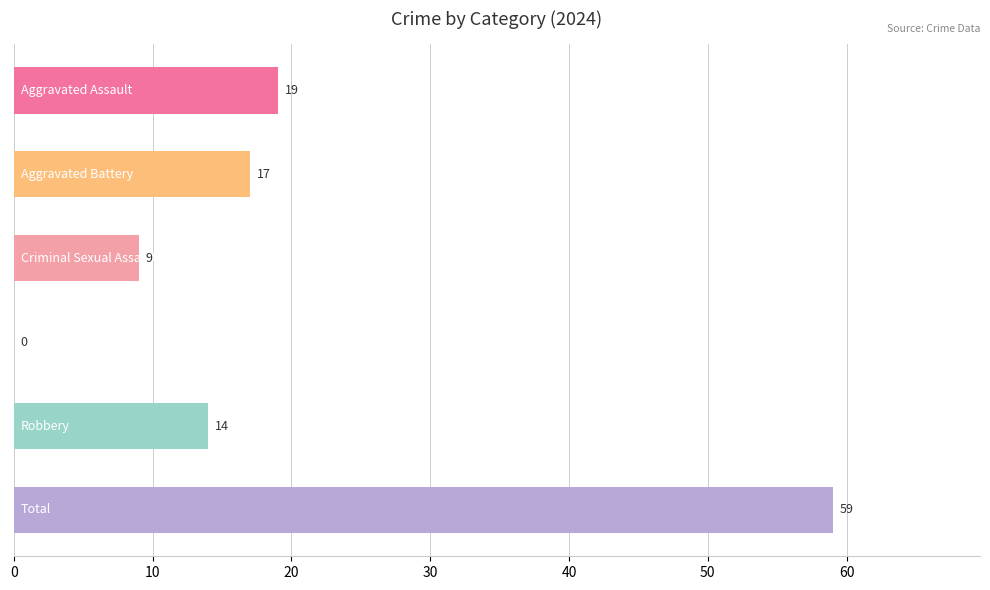

What is the sum of all values?

118